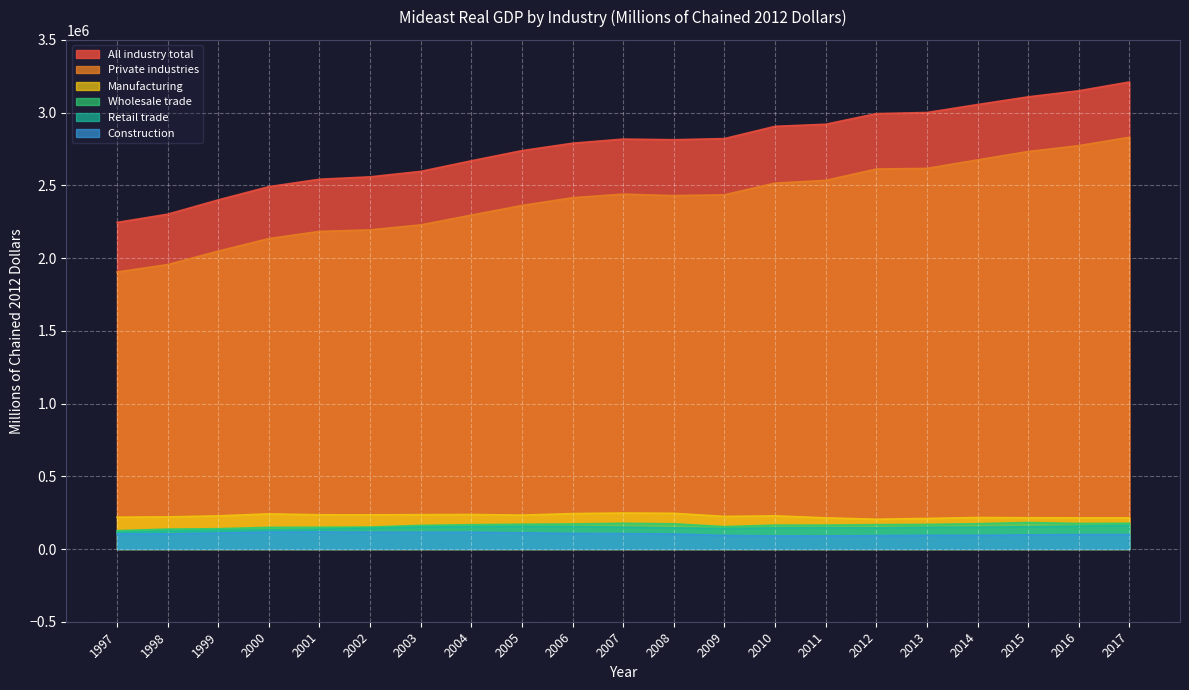

At which label is Wholesale trade closest to 153907?

2009